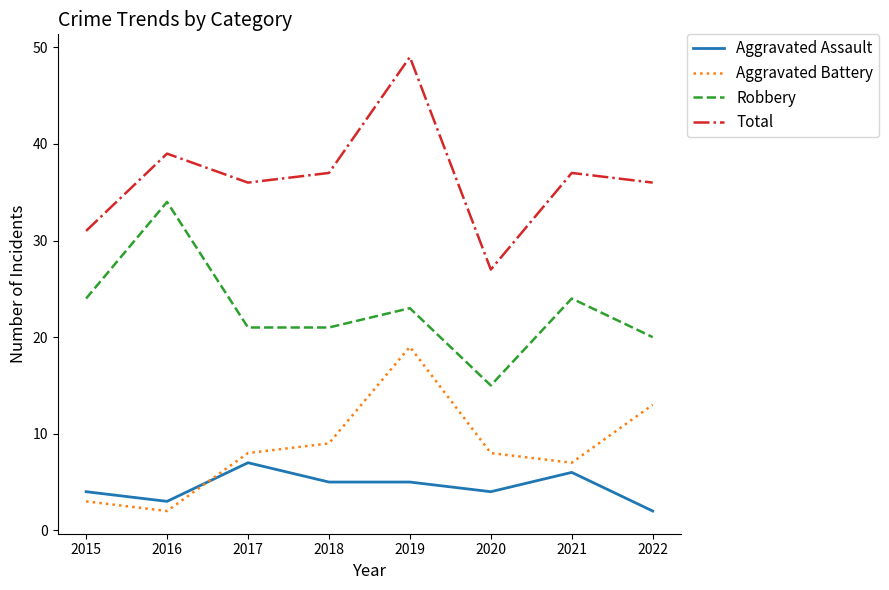

Is this an area chart (filled region under the line)?

No